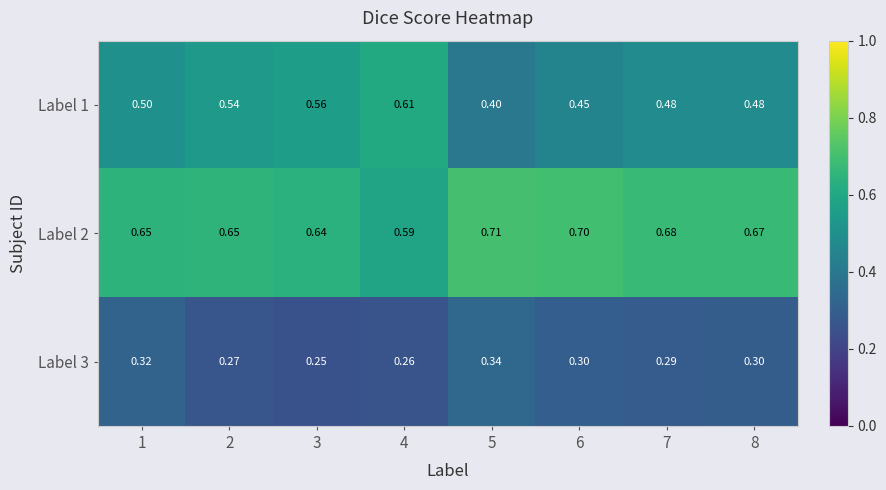

Which category has the lowest value across all series?

3